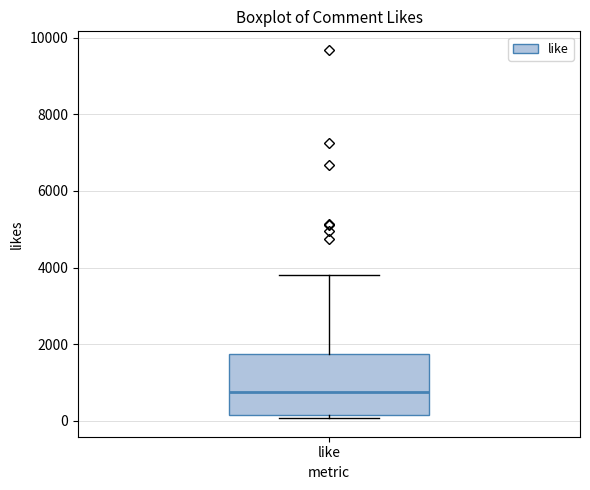

Read this box plot against the y-axis: the position of the median line, the range covered by the box, and the ends of both whiskers. The values are not printed on the chart, so give them approximately, as read against the axis.

median 800, box 200 to 1800, whiskers 0 to 3800